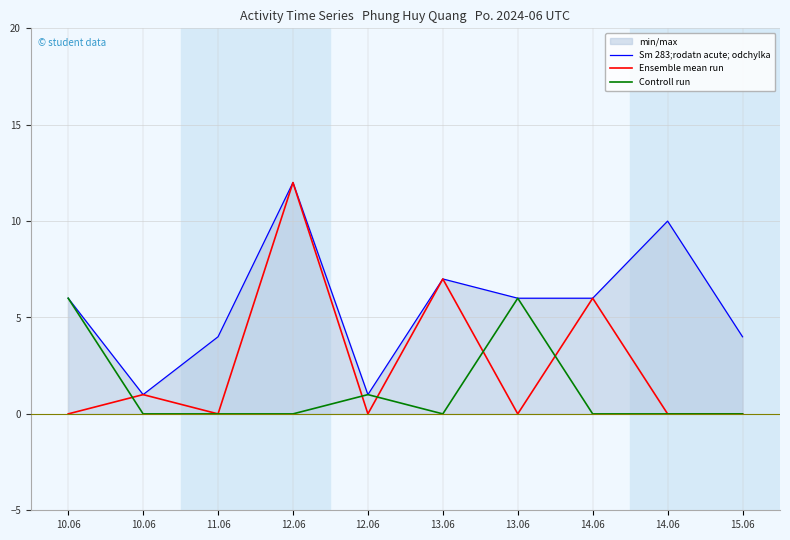

At 14.06, list the series in order from smallest to largest.

Controll run, Sm 283;rodatn acute; odchylka, Ensemble mean run